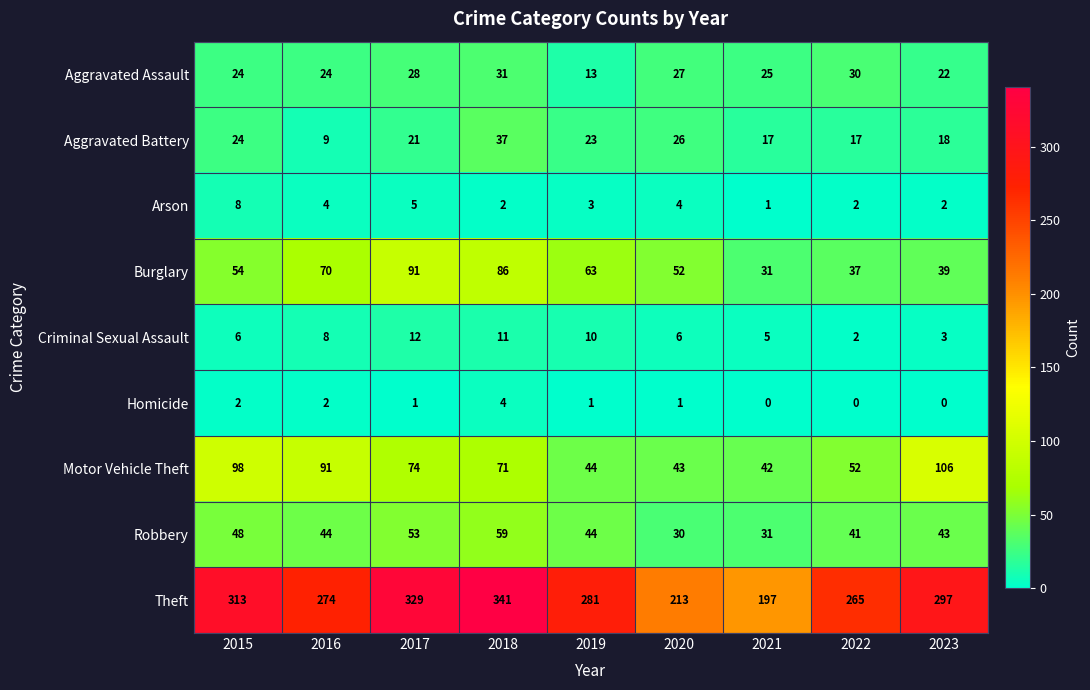

The value of Theft at 2019 is 65. True or false?

False